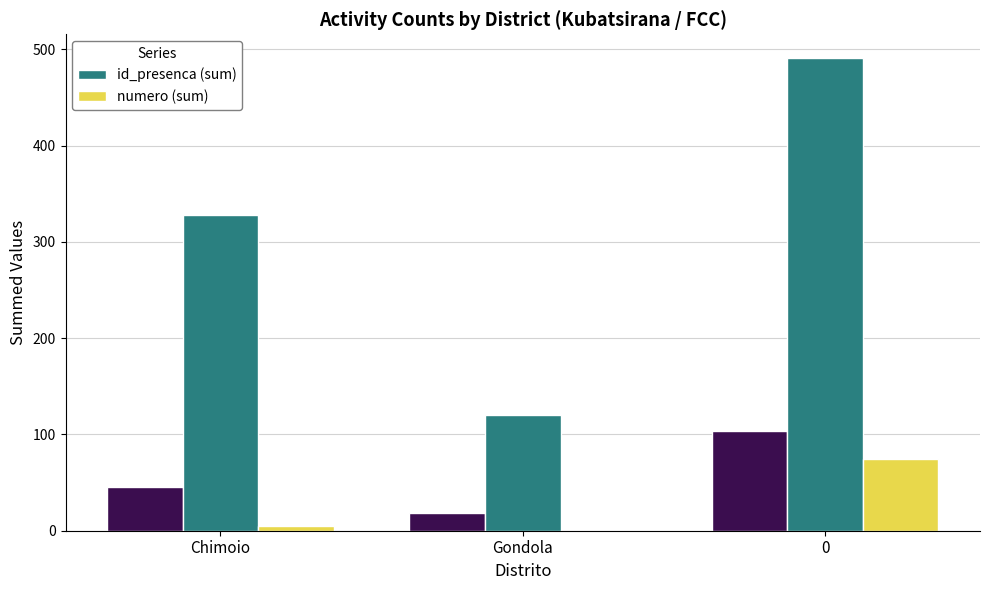

Where is numero (sum) nearest to the value 37?

Chimoio